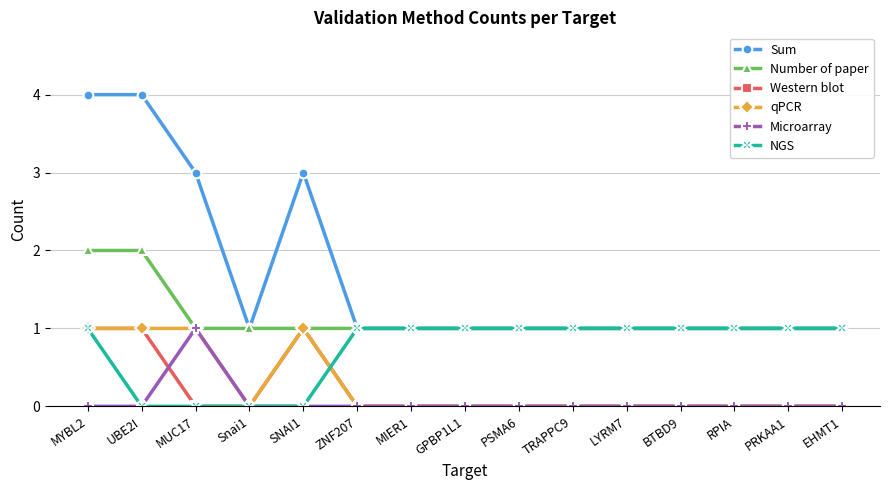

At which label does Microarray reach its peak?

MUC17